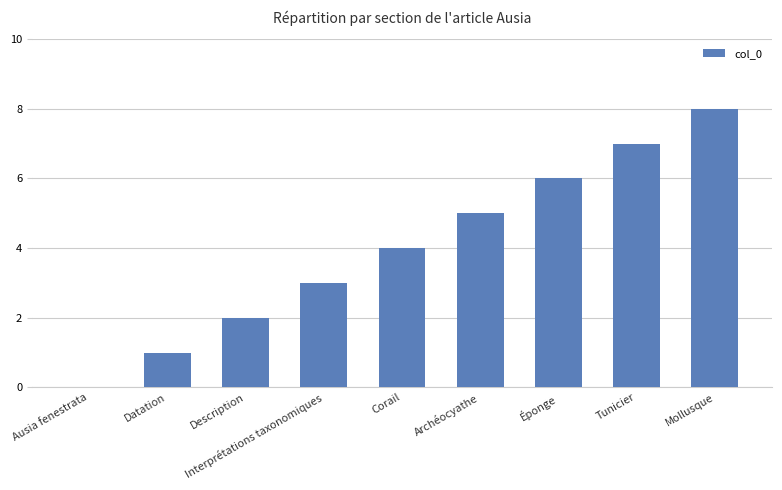

What is the sum of all values?

36